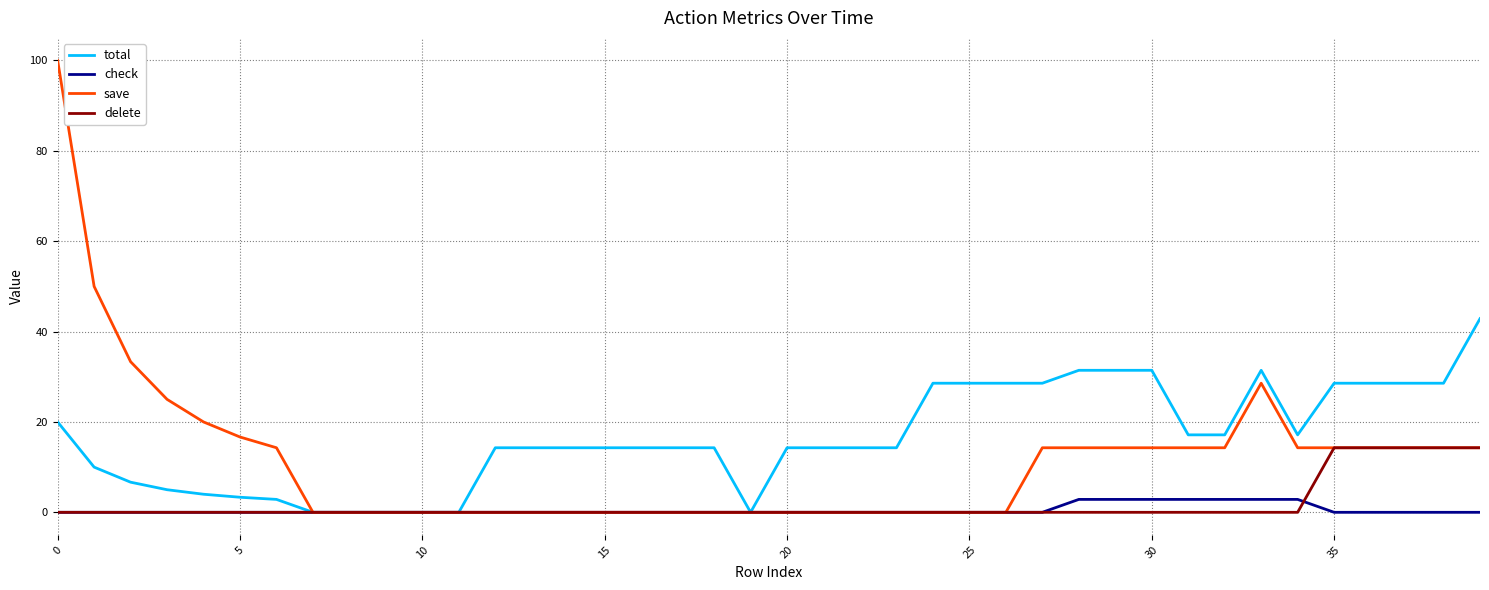

What is the difference between the maximum and minimum values in the save series?

100.0